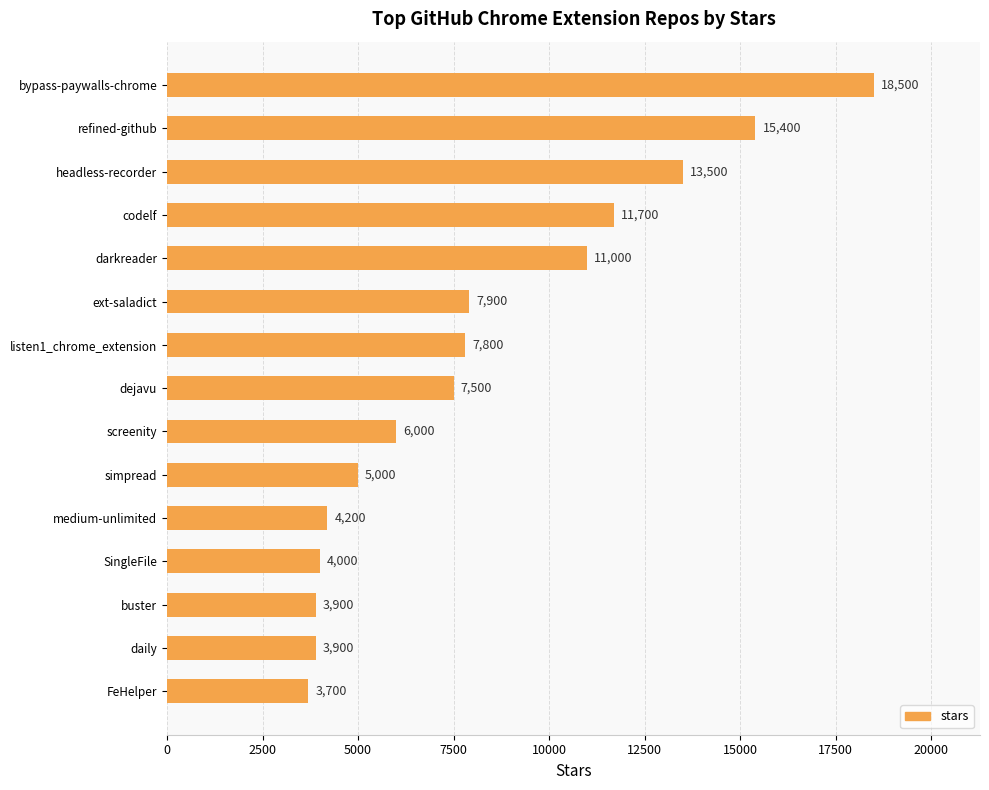

Is it true that the value at codelf is 11700?

True